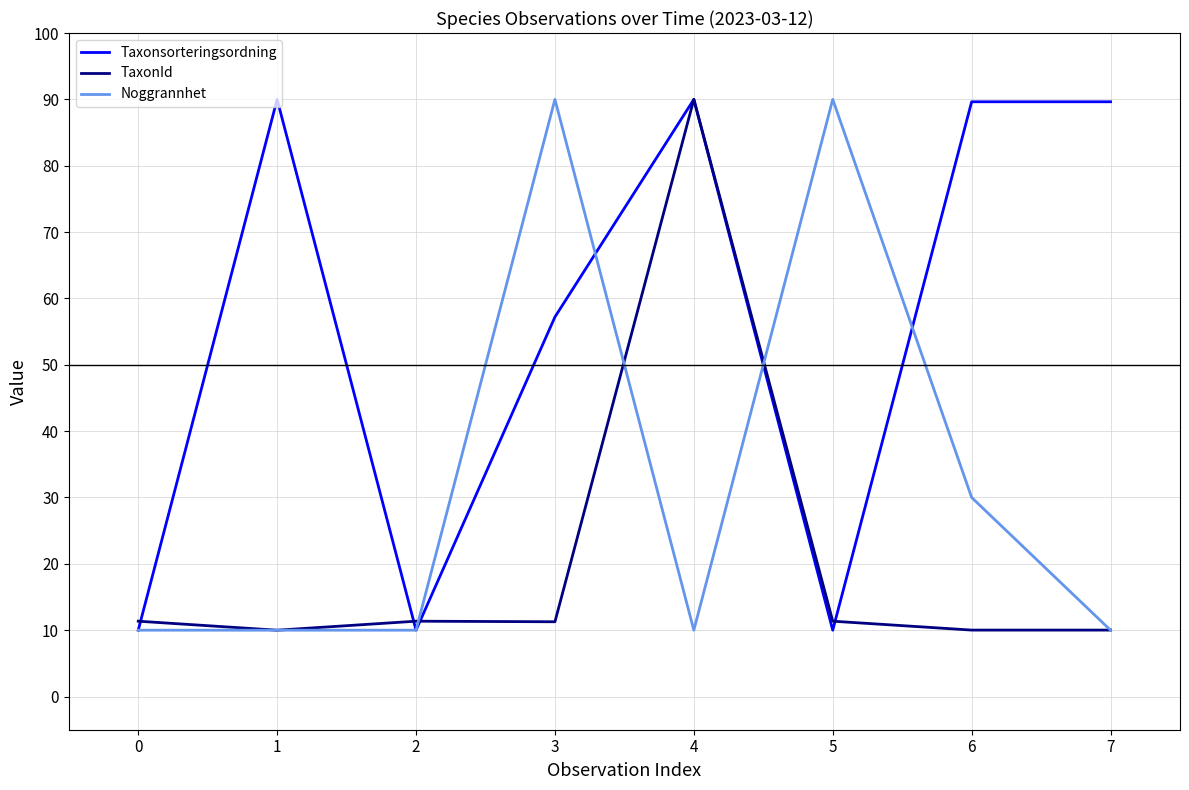

Between 2 and 4, which series saw the biggest shift?

Taxonsorteringsordning